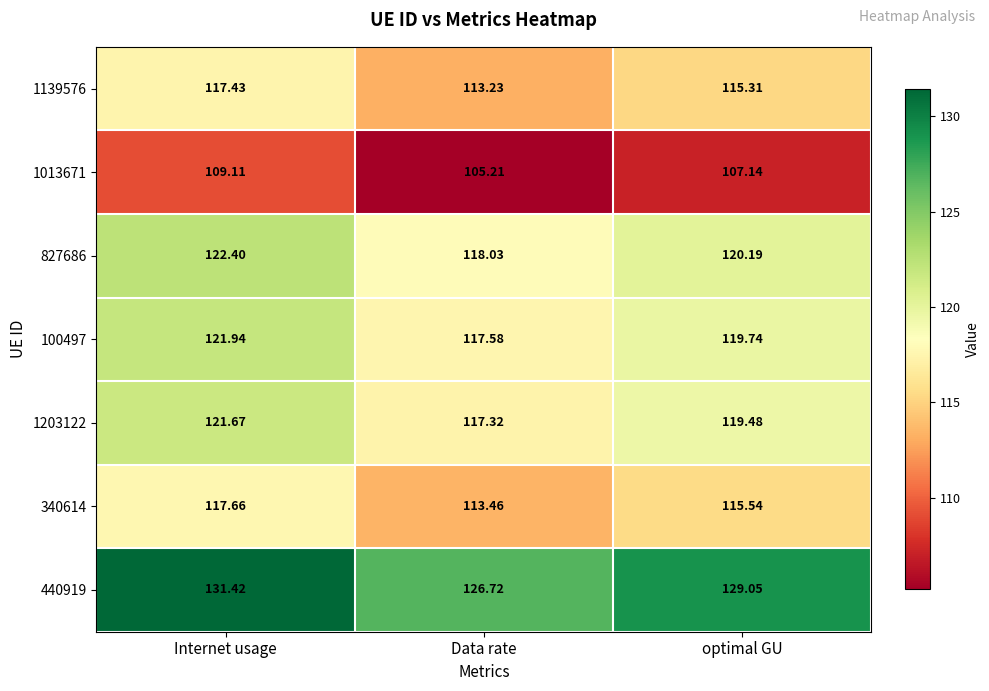

What is the minimum value shown in the chart?

105.2